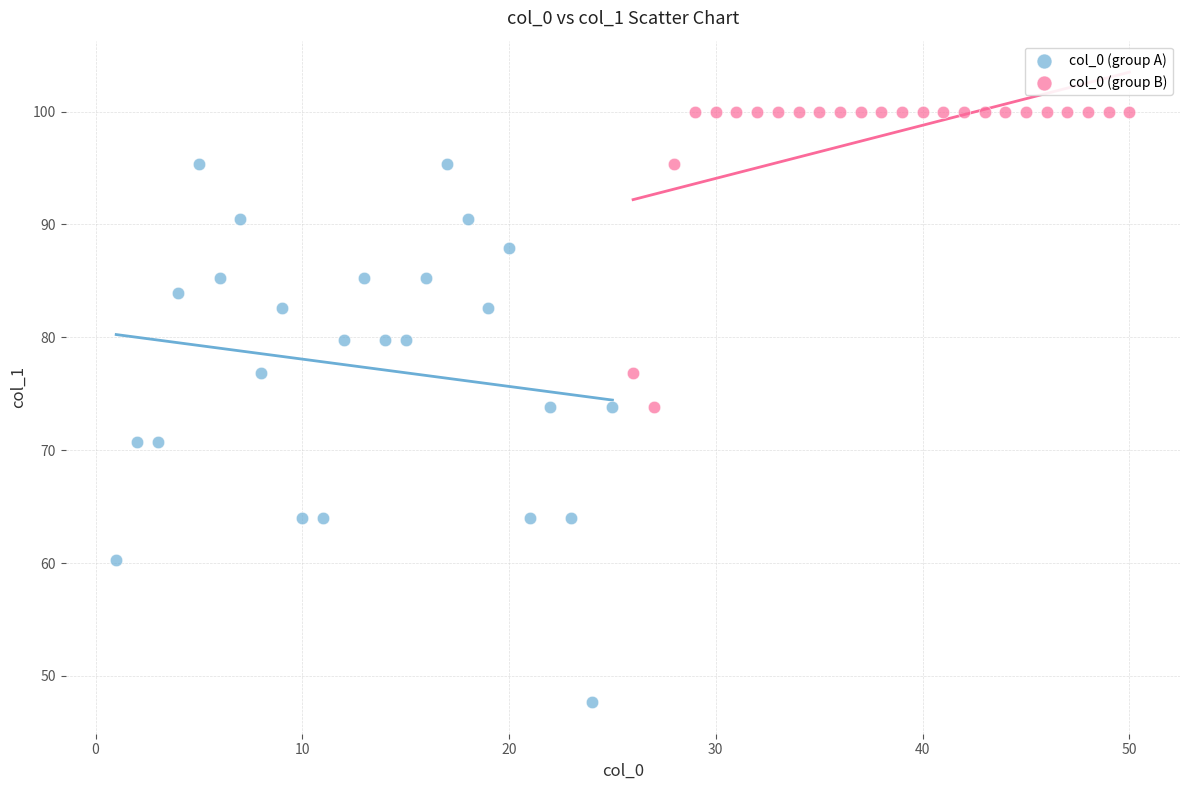

Which series has the largest Y range (max minus min)?

col_0 (group A)